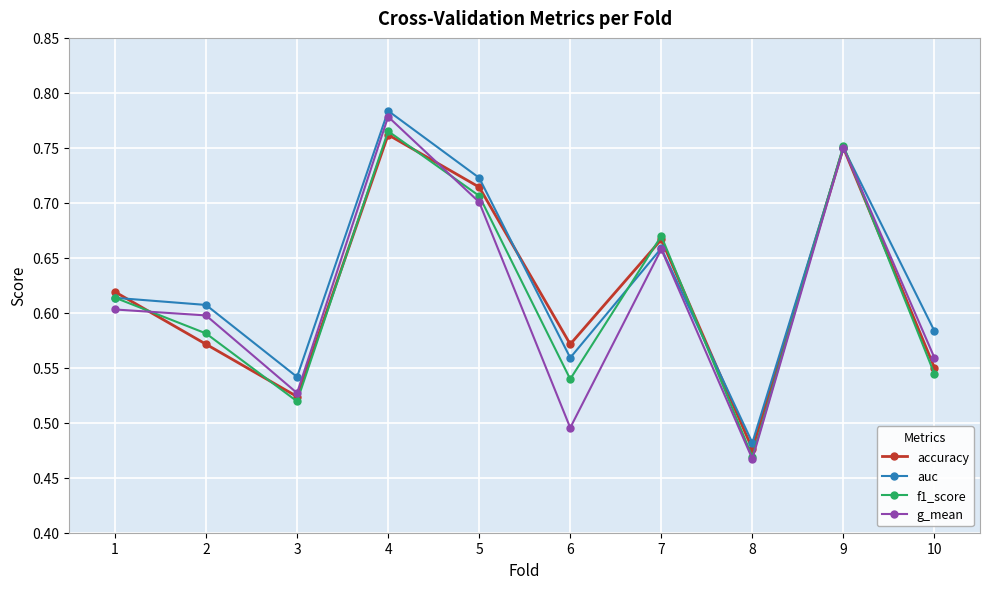

At which label does auc reach its minimum?

8